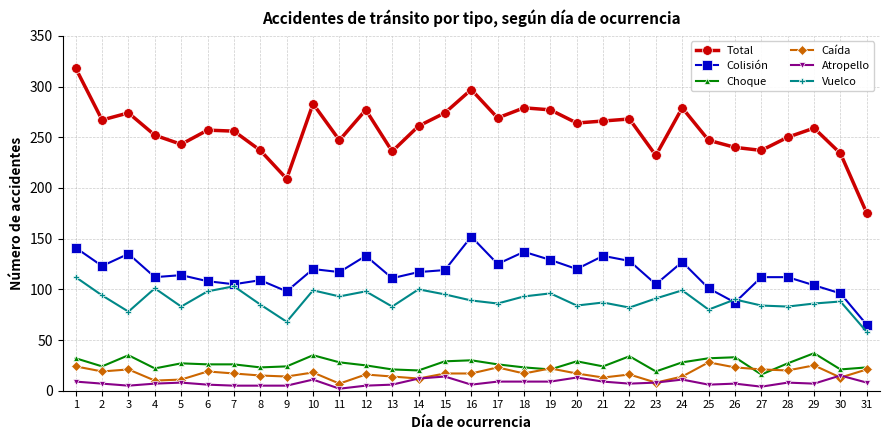

The value of Vuelco at 3 is 104. True or false?

False